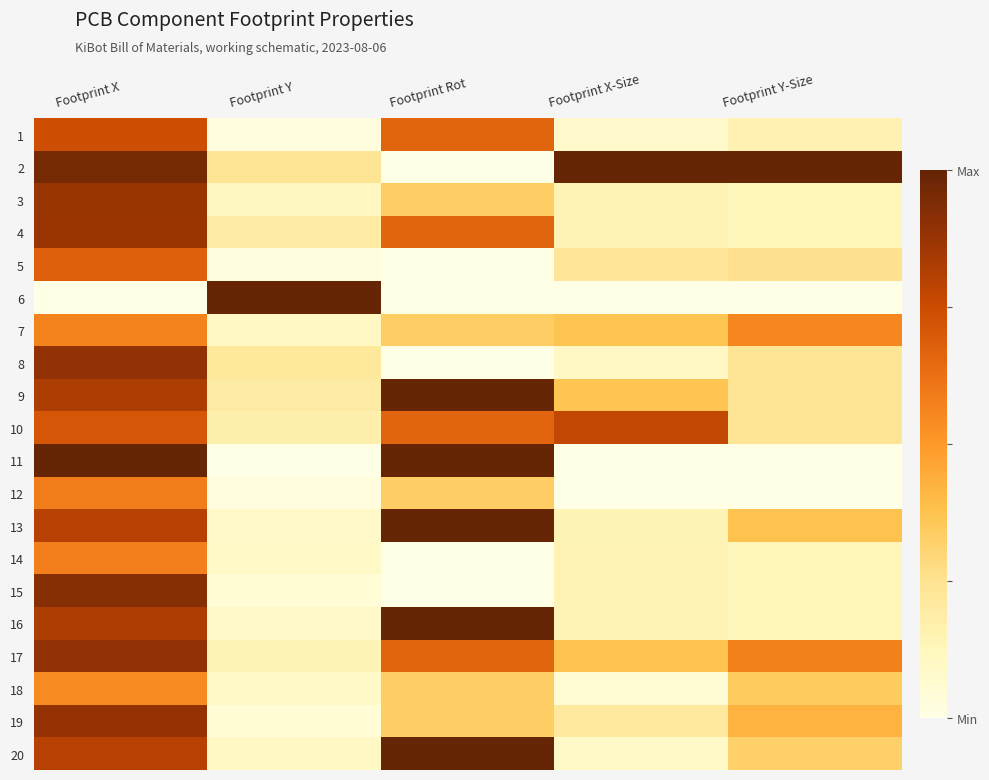

Which series has the largest range (max minus min)?

2